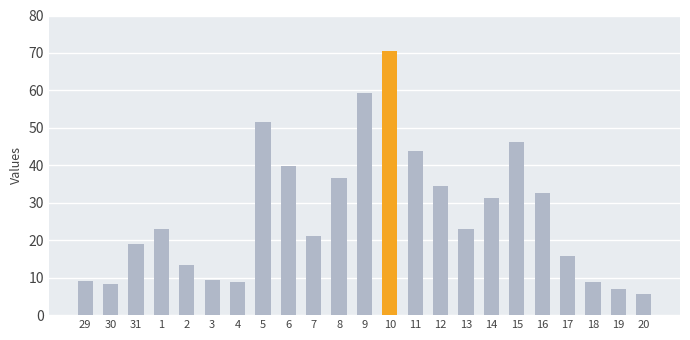

True or false: the data shows 9.4 at 7.

False